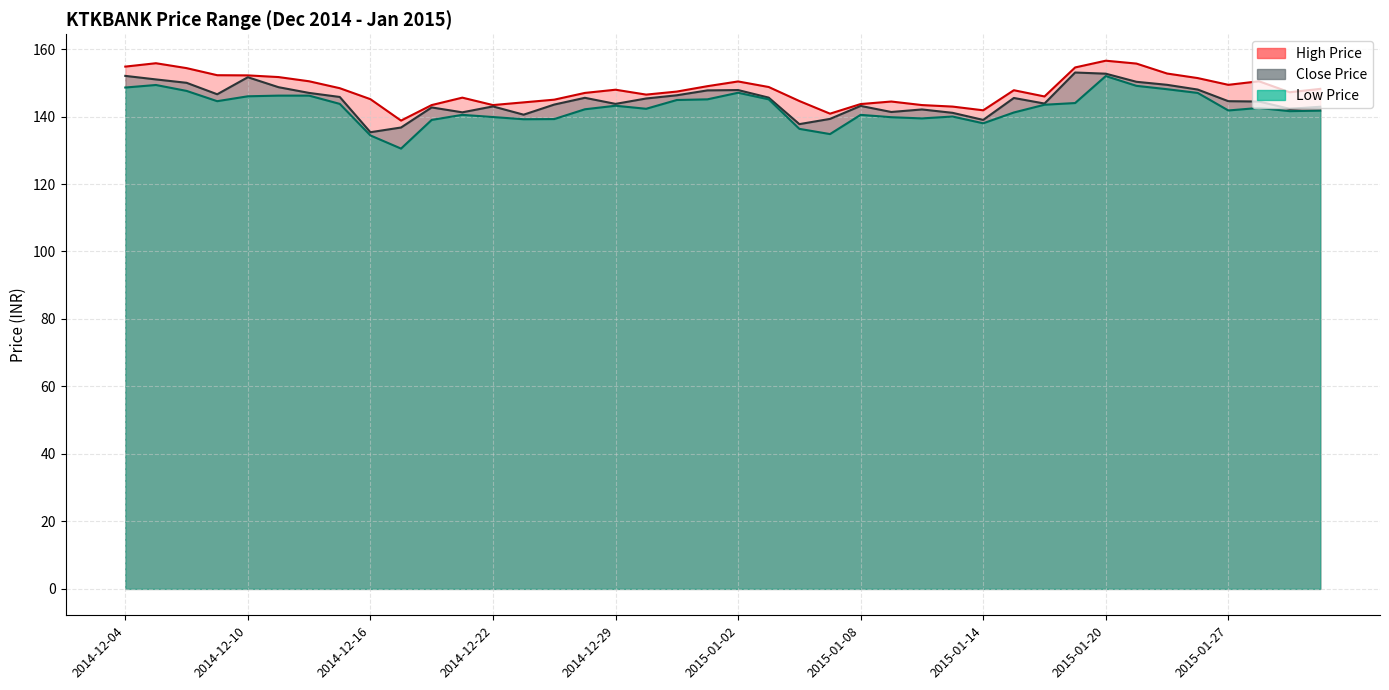

How many interior local peaks does the High Price series have?

8